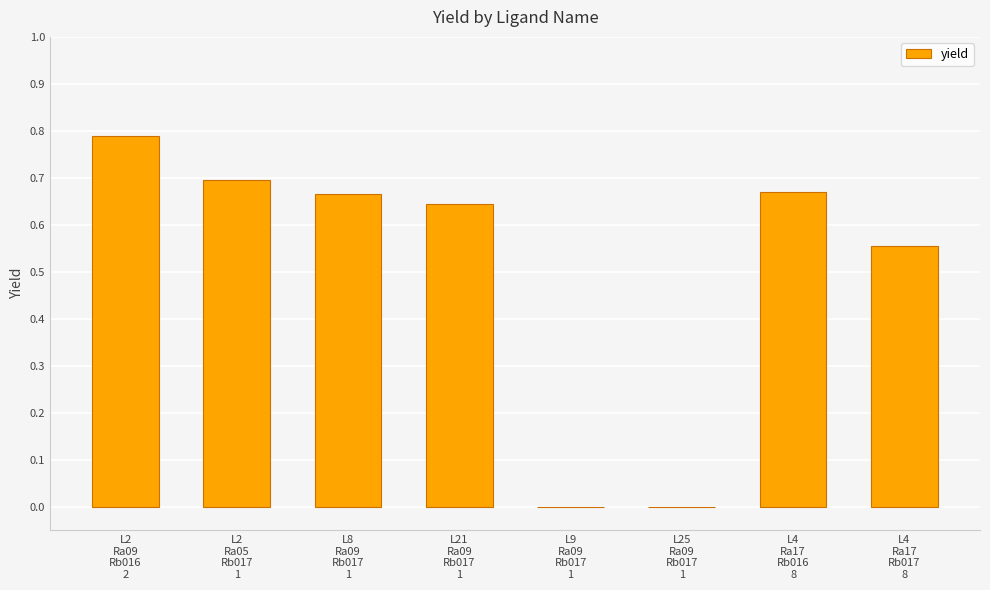

What is the average value?

0.5